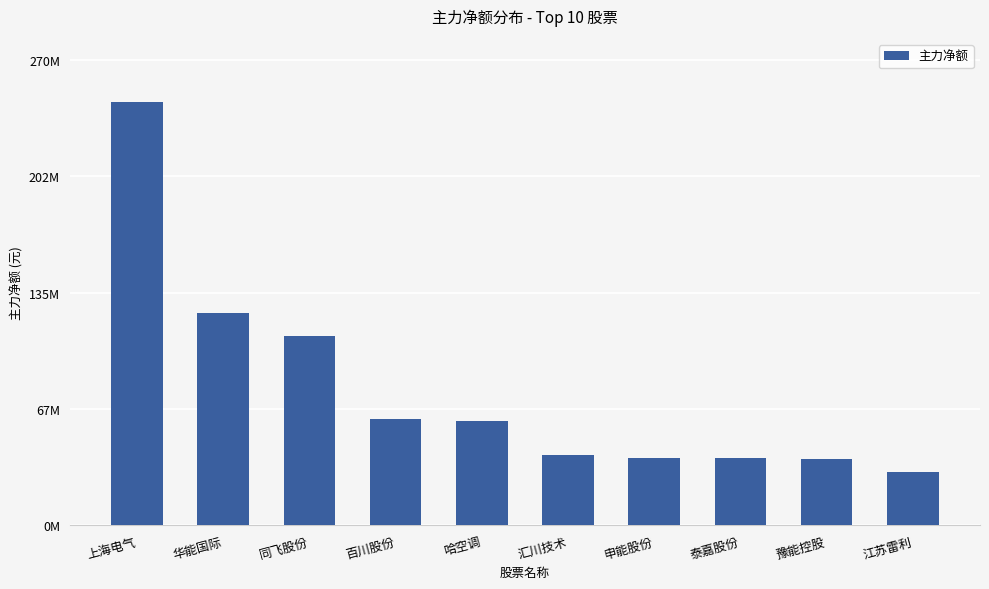

What is the sum of the values at 汇川技术 and 同飞股份?

151008461